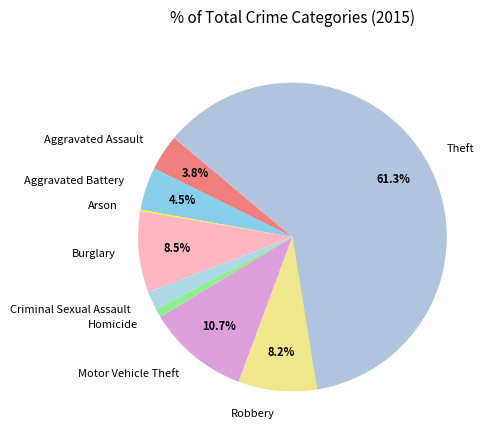

Between Criminal Sexual Assault and Homicide, which is larger?

Criminal Sexual Assault